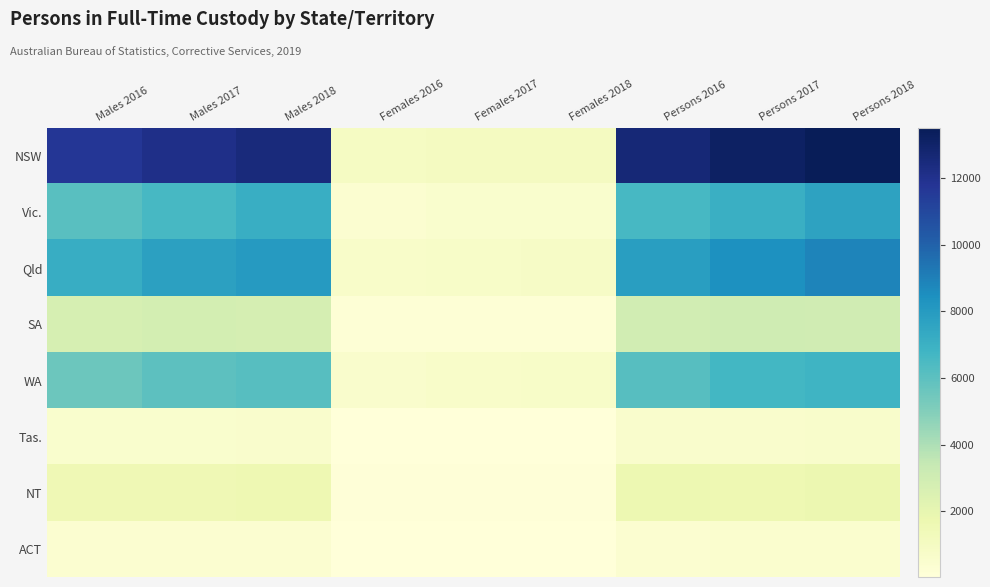

What is the total value across all series at Females 2017?

3352